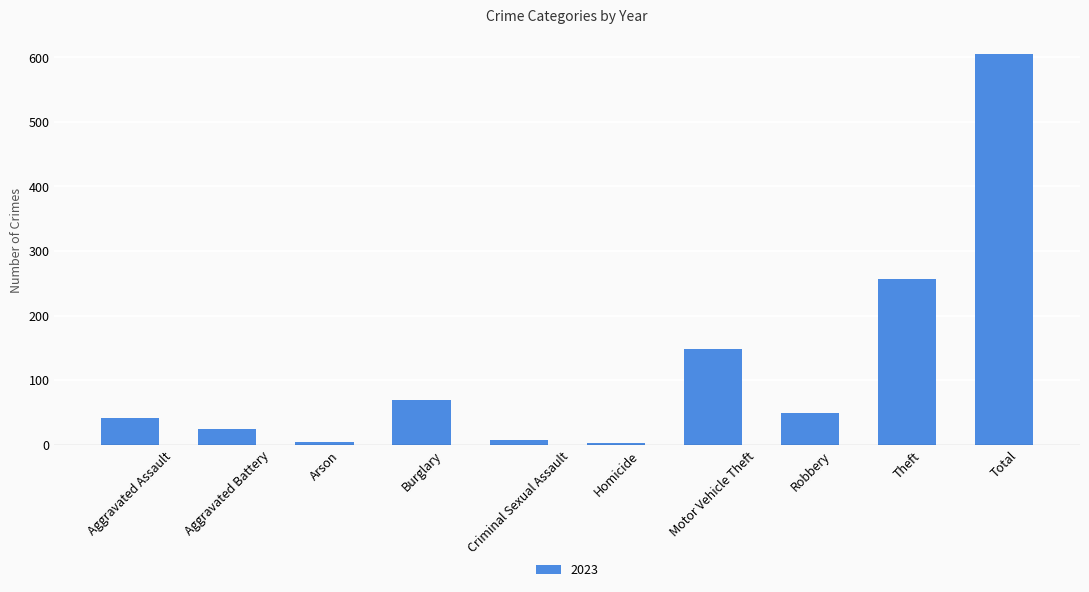

Where is the data nearest to the value 303?

Theft